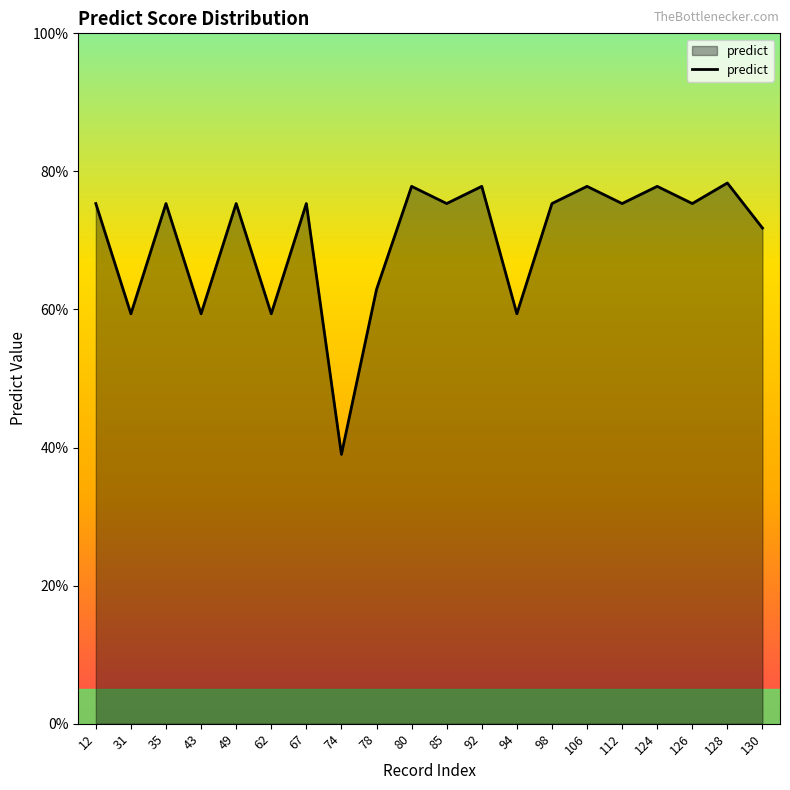

Does the chart have visible grid lines?

No